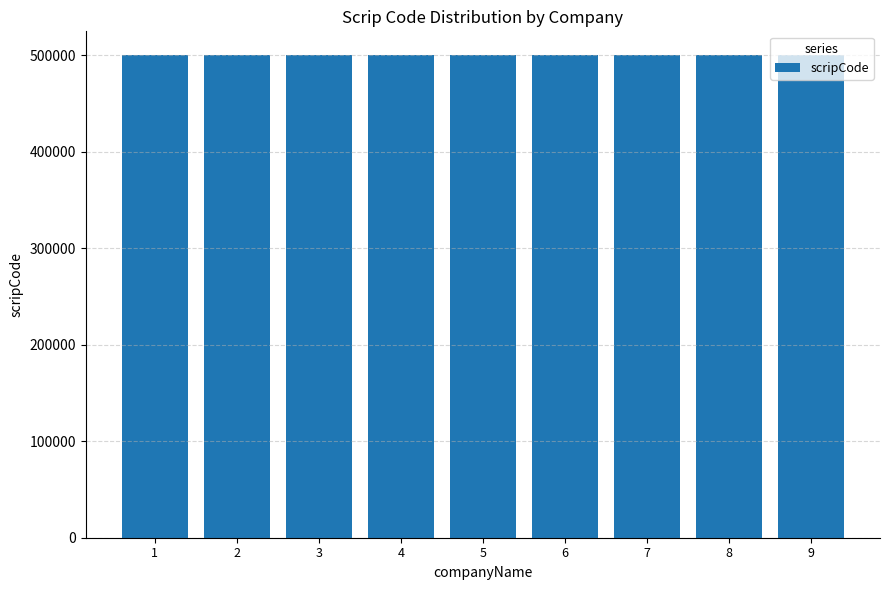

What is the approximate value at 1, to the nearest 10?

500000